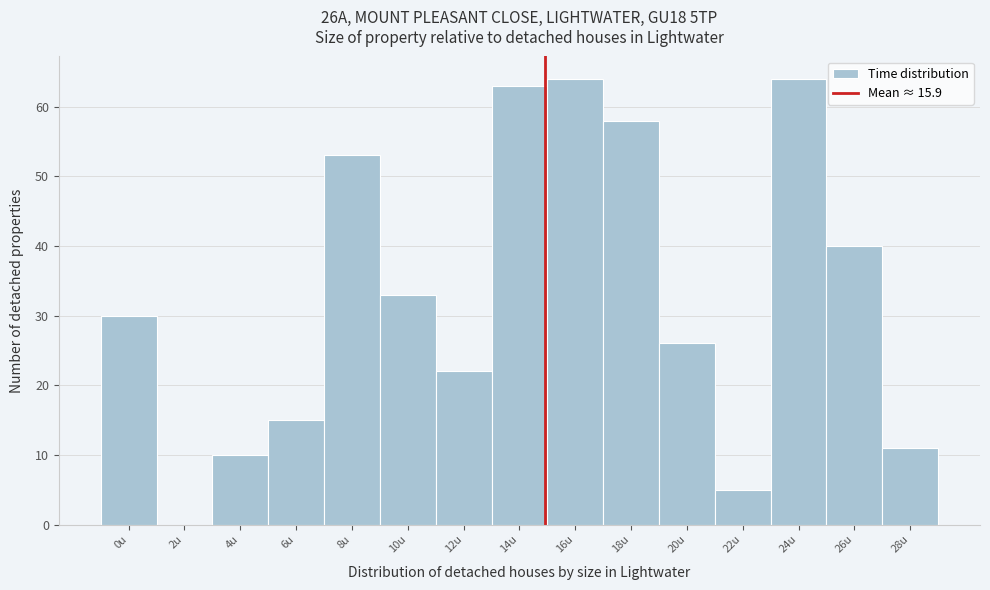

Reading right to left, extract all data points from this chart.

28u=11	26u=40	24u=64	22u=5	20u=26	18u=58	16u=64	14u=63	12u=22	10u=33	8u=53	6u=15	4u=10	2u=0	0u=30